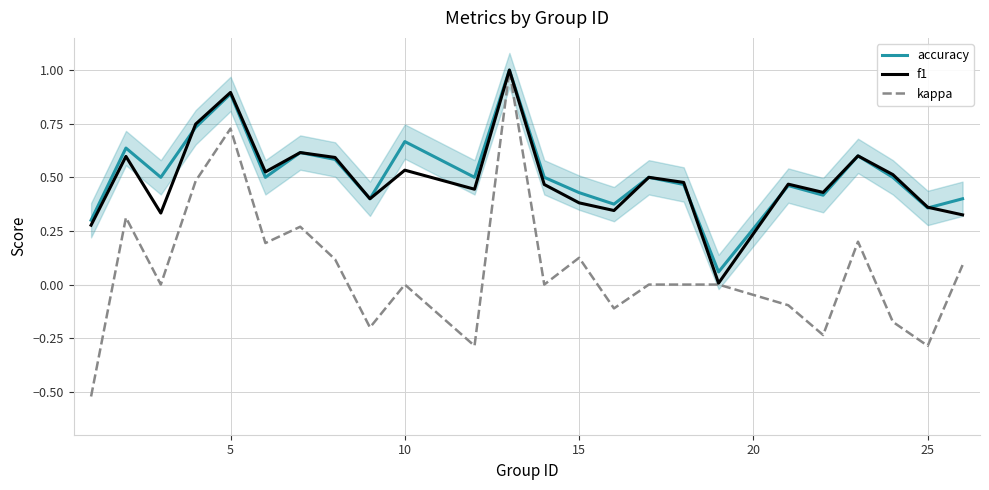

Is it true that kappa equals 0.8 at 10?

False